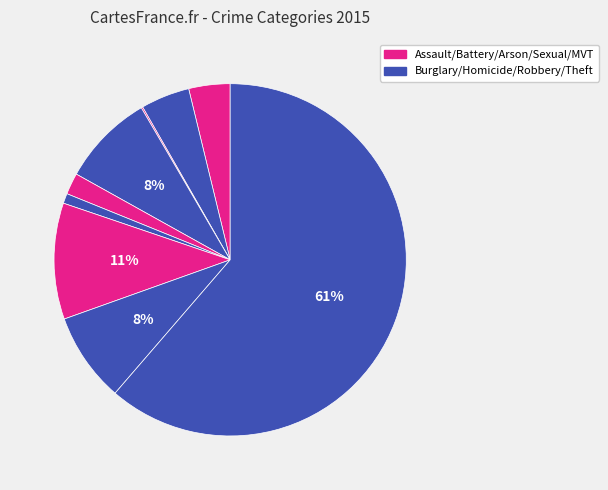

To the nearest percent, what is the average slice percentage?

11%